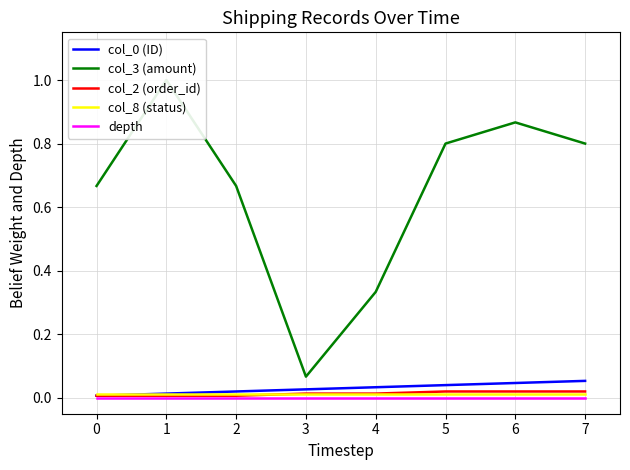

True or false: col_8 (status) has more than 0 interior local peaks.

False